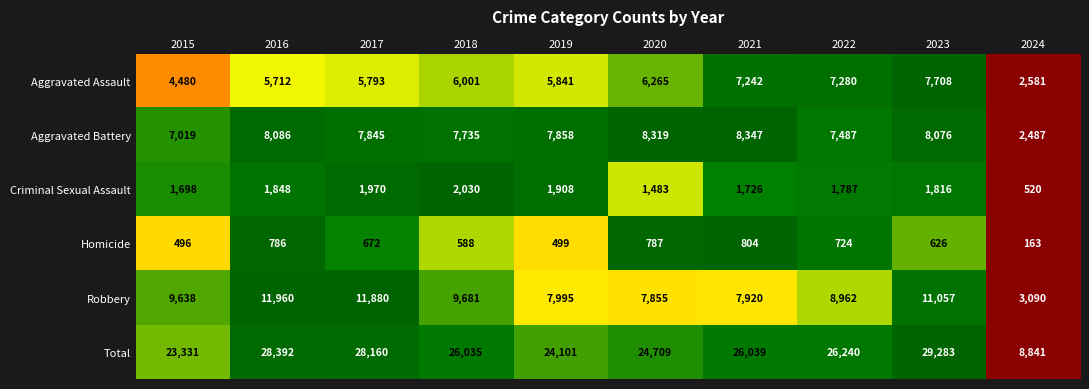

At which category is the sum across all series the highest?

2023